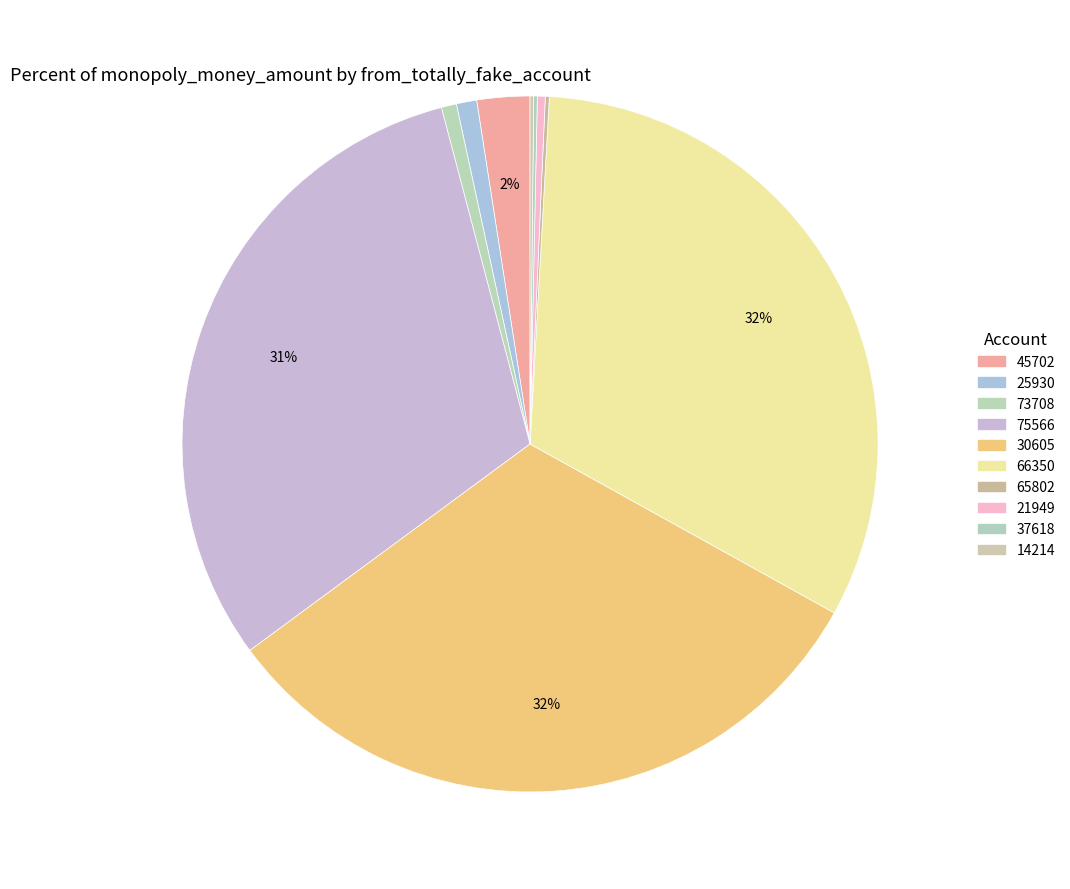

Which slice is the largest?

66350